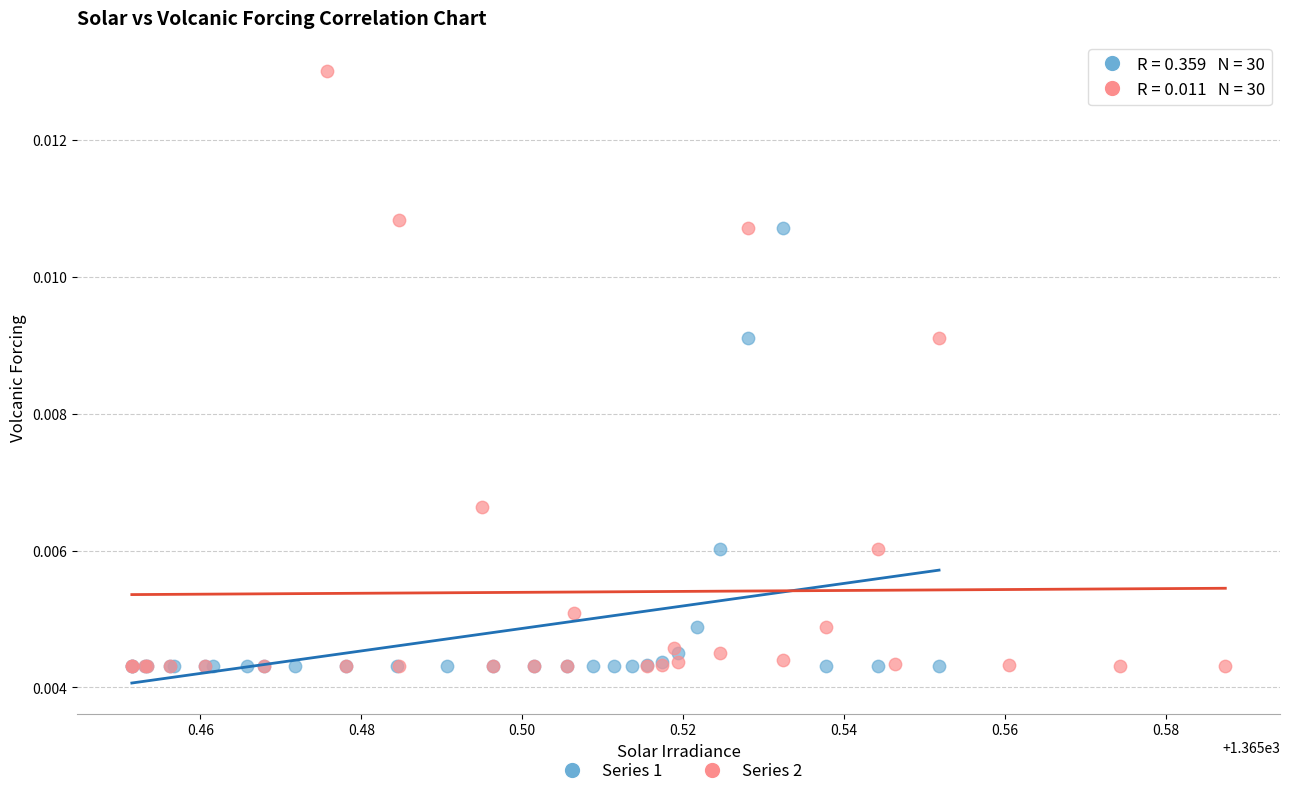

What are all the series names shown in the legend?

Series 1, Series 2